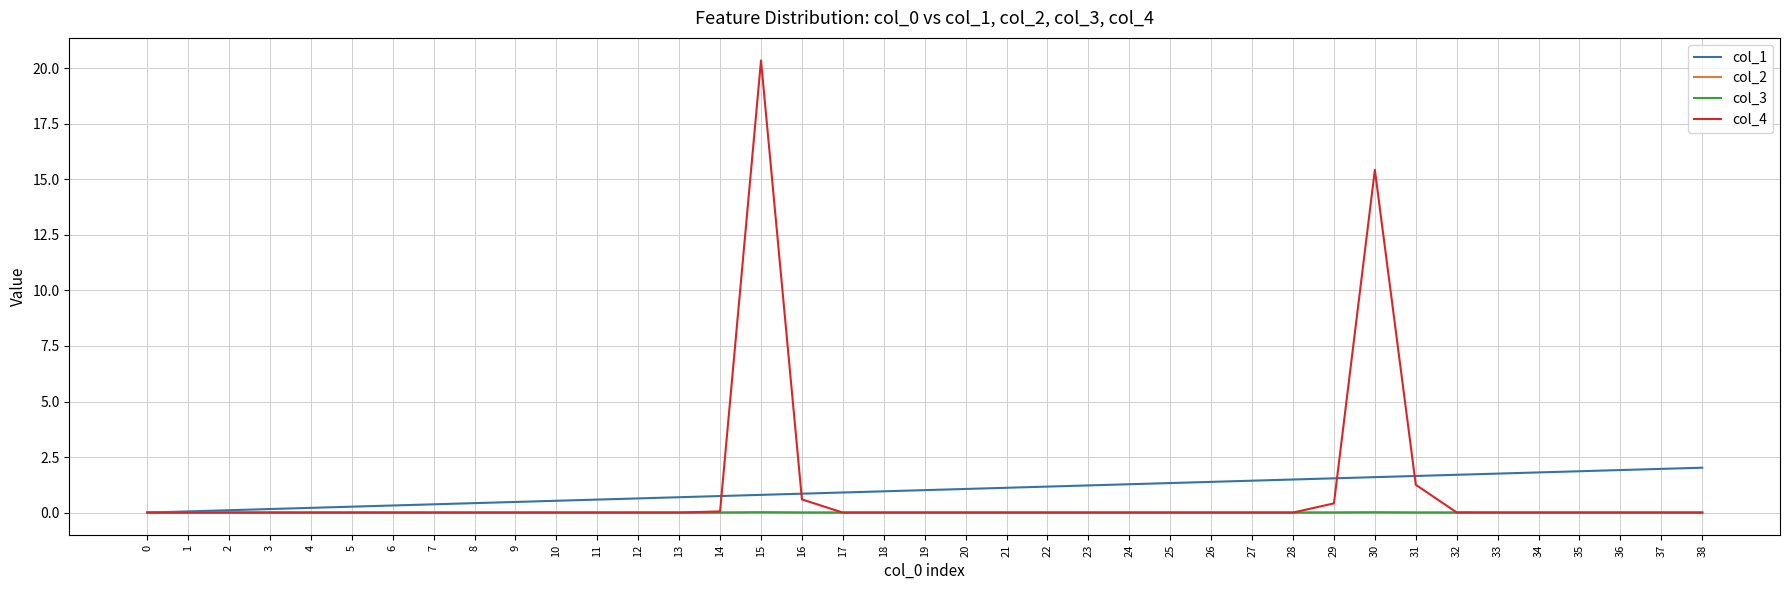

Which series has the largest range (max minus min)?

col_4